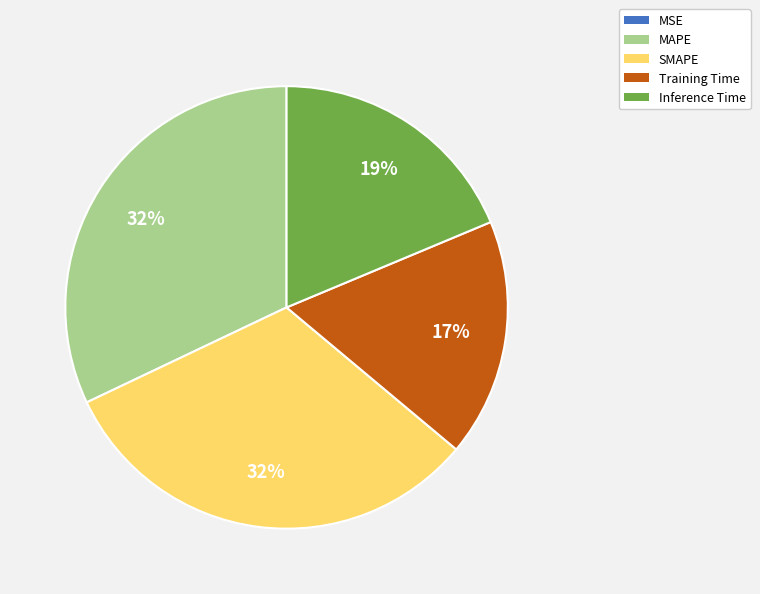

True or false: Training Time accounts for 30% of the total.

False